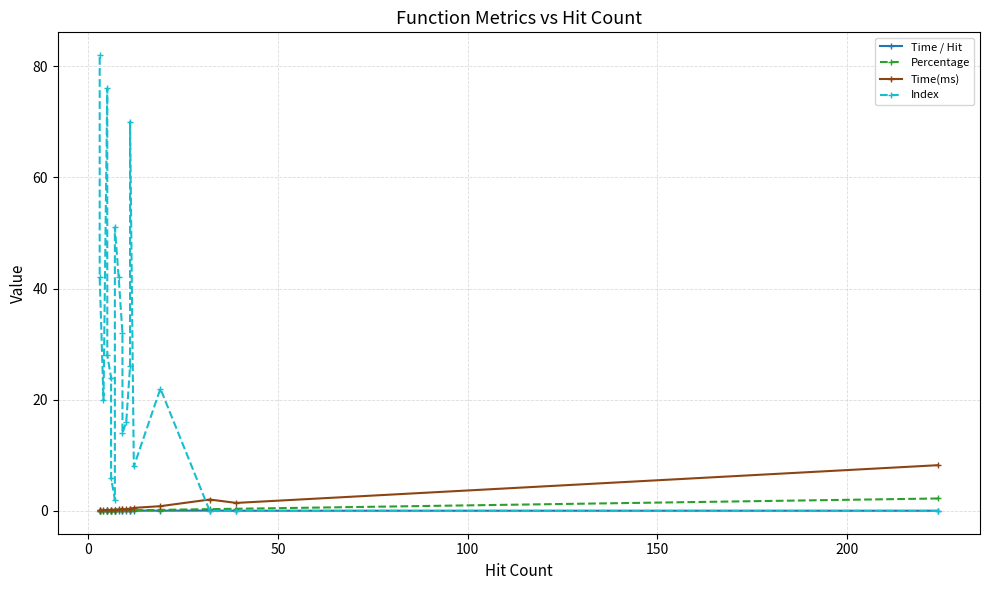

Is the value of Percentage at 0 greater than the value of Time / Hit at 13?

Yes